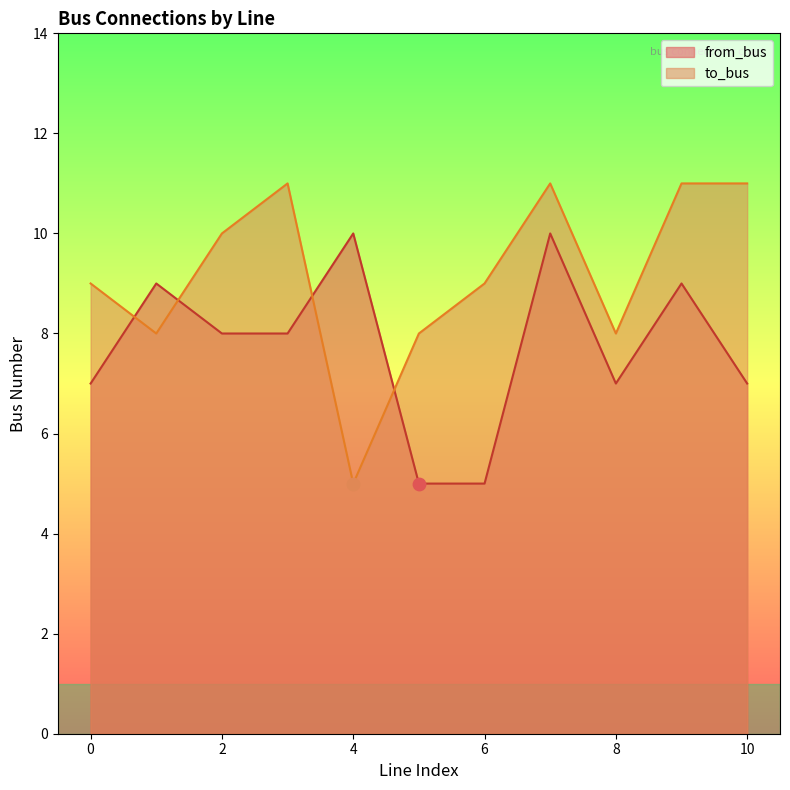

Which series has the largest total across all categories?

to_bus